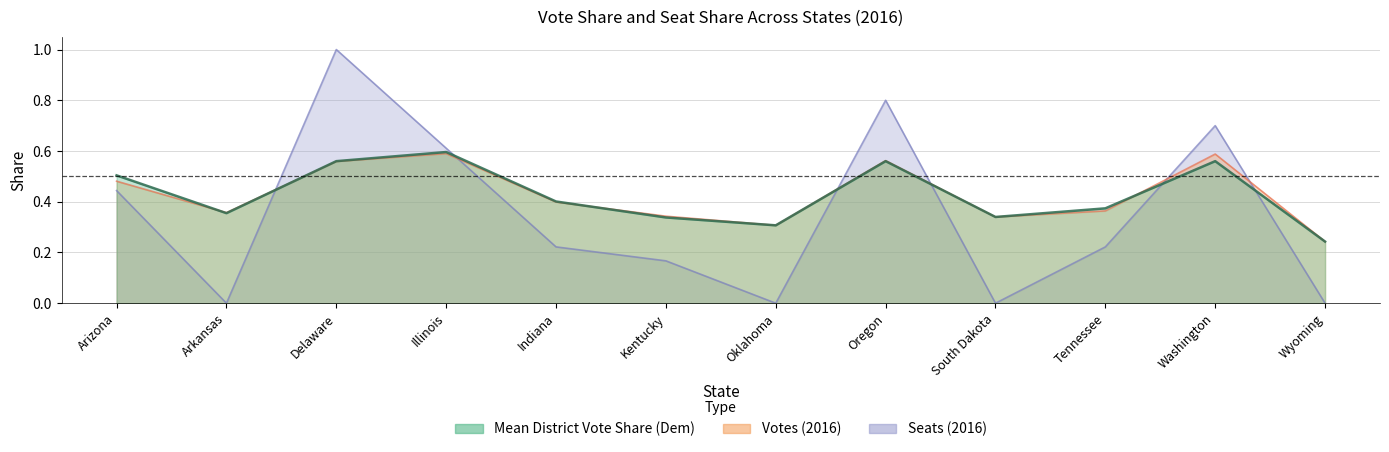

Rank the categories by Mean District Vote Share (Dem) value from lowest to highest.

Wyoming, Oklahoma, Kentucky, South Dakota, Arkansas, Tennessee, Indiana, Arizona, Delaware, Oregon, Washington, Illinois